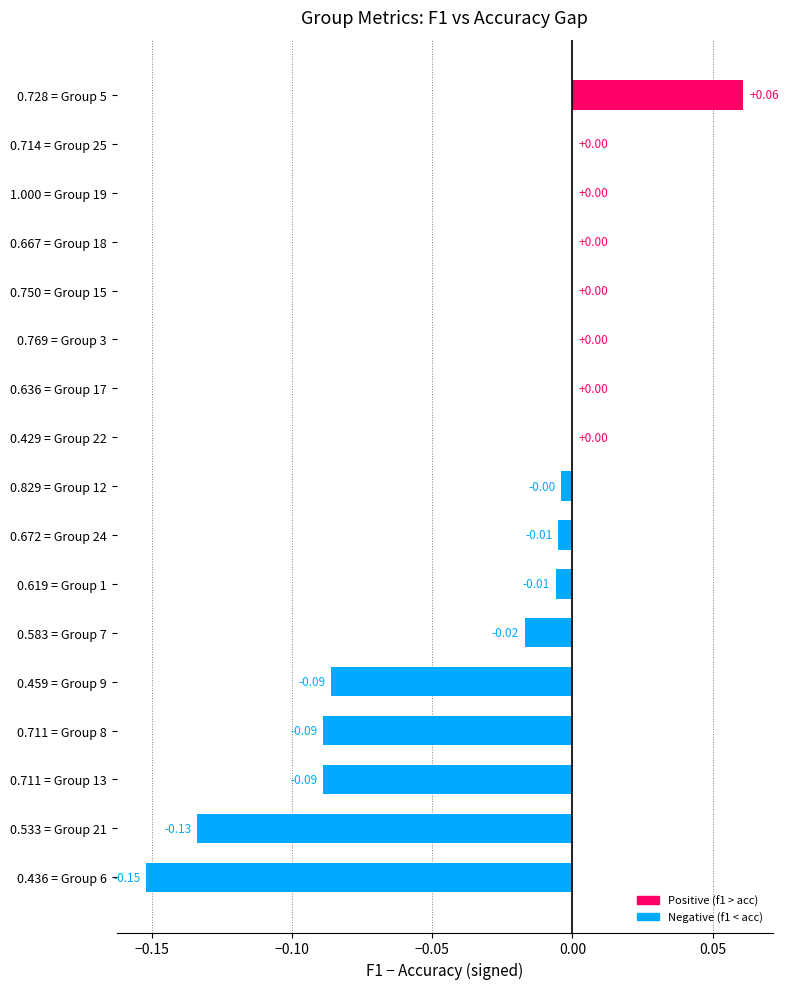

Between 0.619 = Group 1 and 0.711 = Group 13, which is larger?

0.619 = Group 1